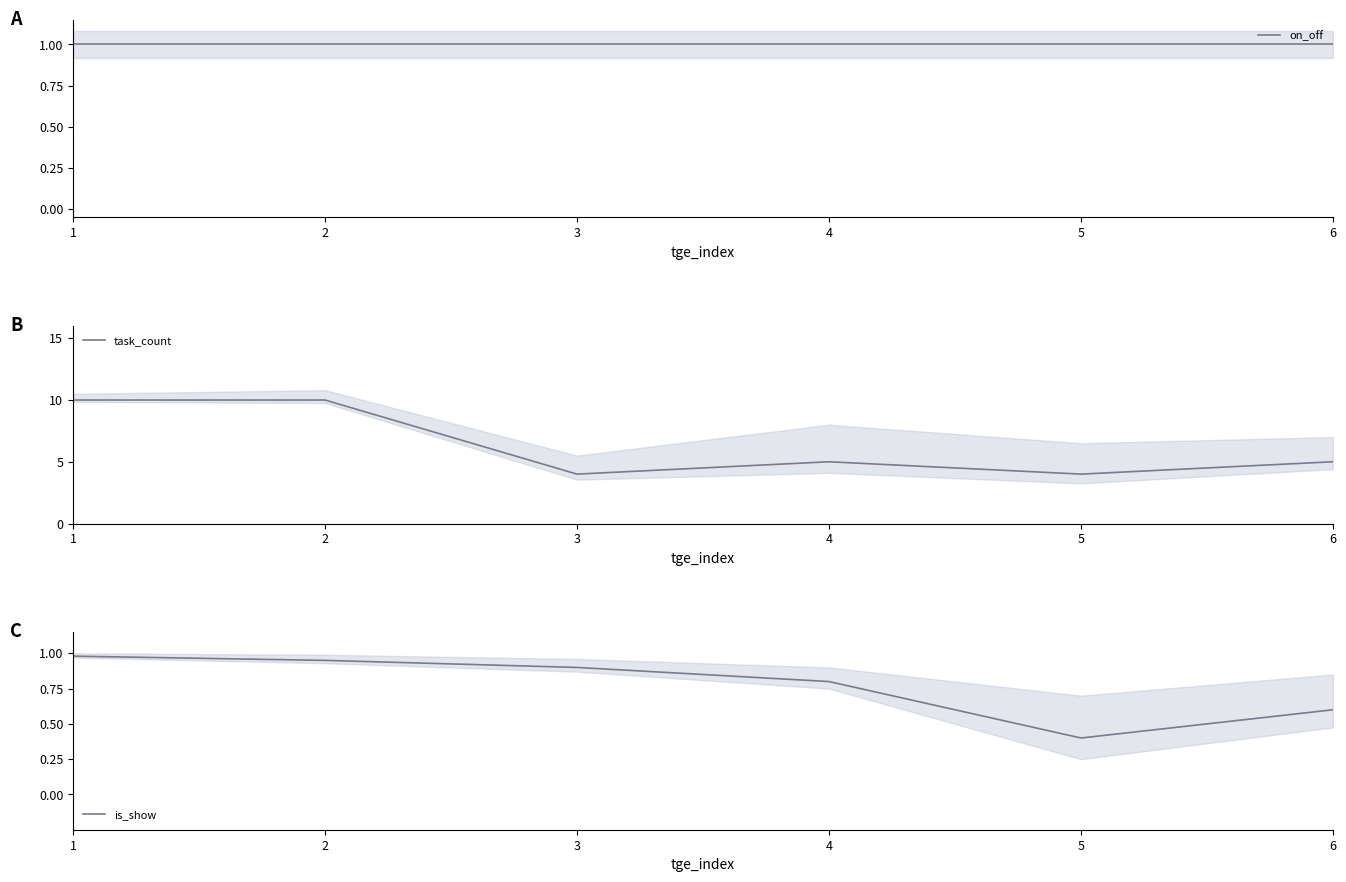

What are all the series names shown in the legend?

on_off, task_count, is_show